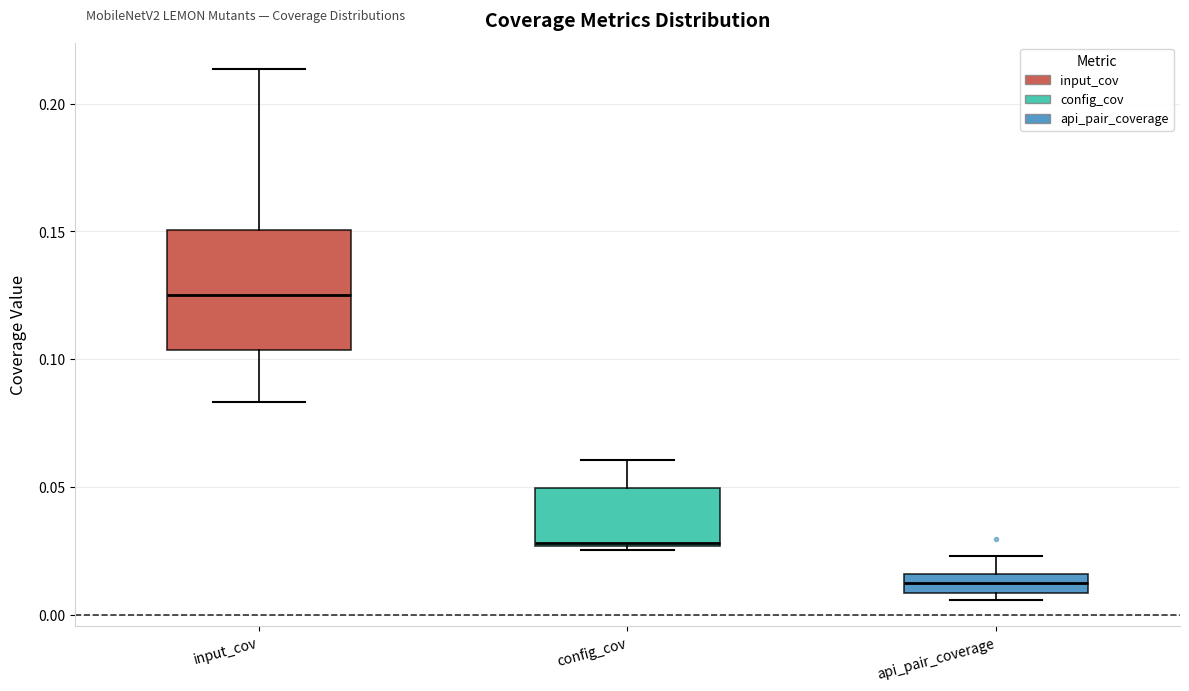

Which box is the tallest, from its lower edge to its upper edge?

input_cov